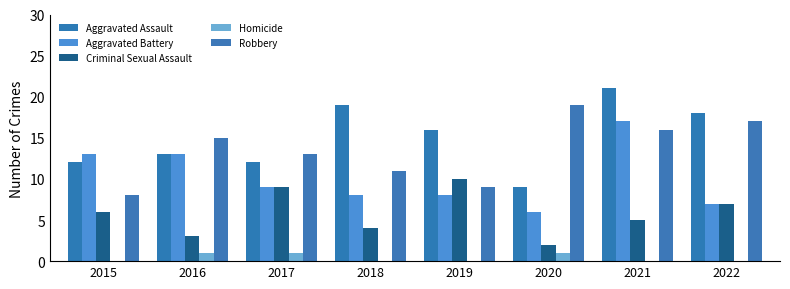

Where does the Aggravated Battery series first go above 9?

2015